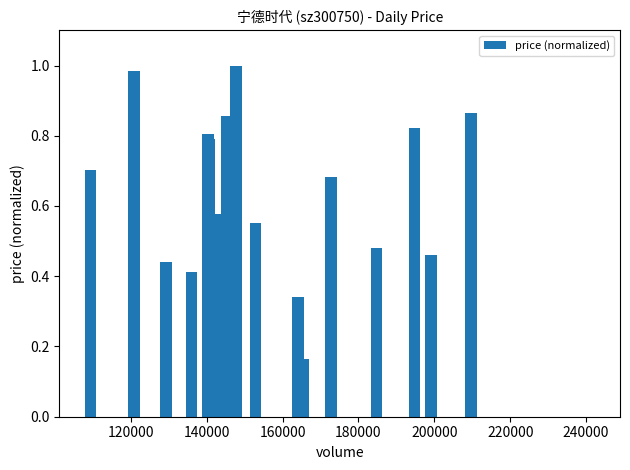

Count the number of values greater than 0.

19